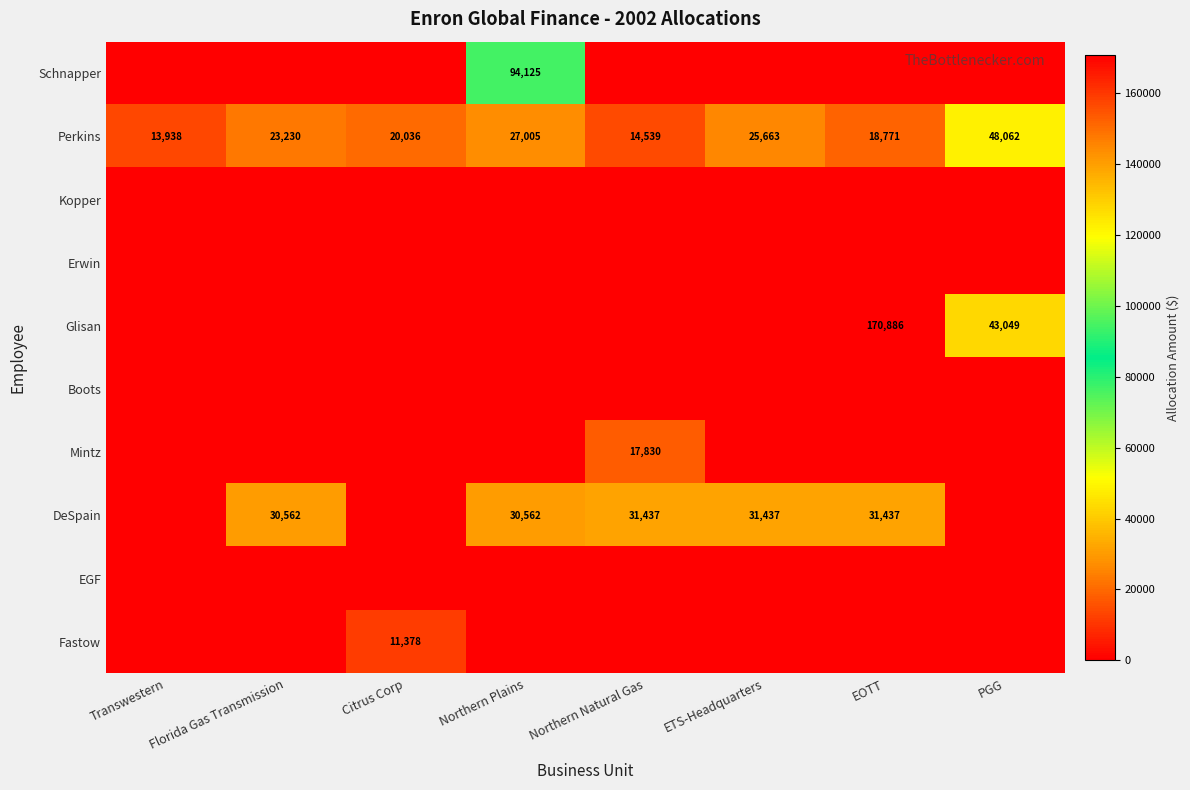

What is the difference between the maximum and minimum values in the Perkins series?

34124